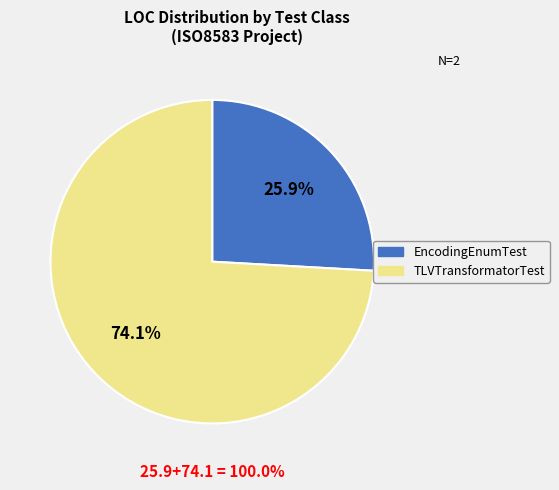

Is it true that TLVTransformatorTest is 74% of the pie?

True